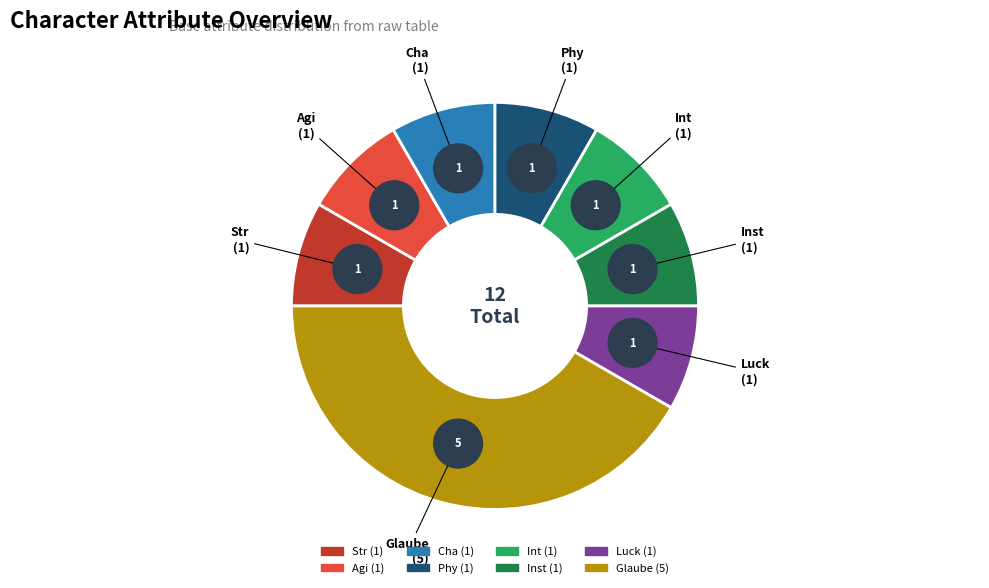

How many segments does this pie chart have?

8